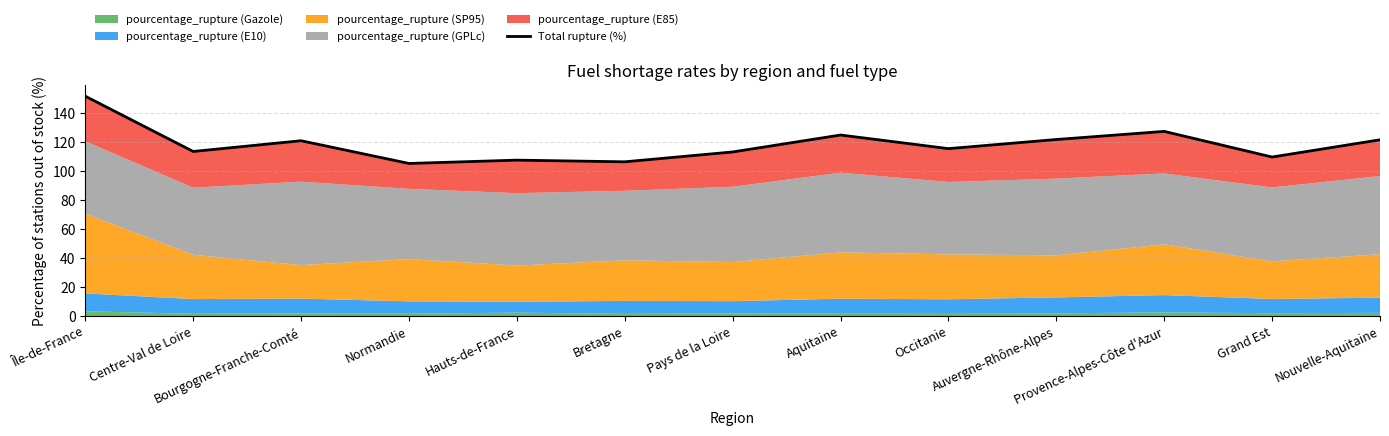

How many points are higher than both their immediate neighbors (excluding endpoints)?

4